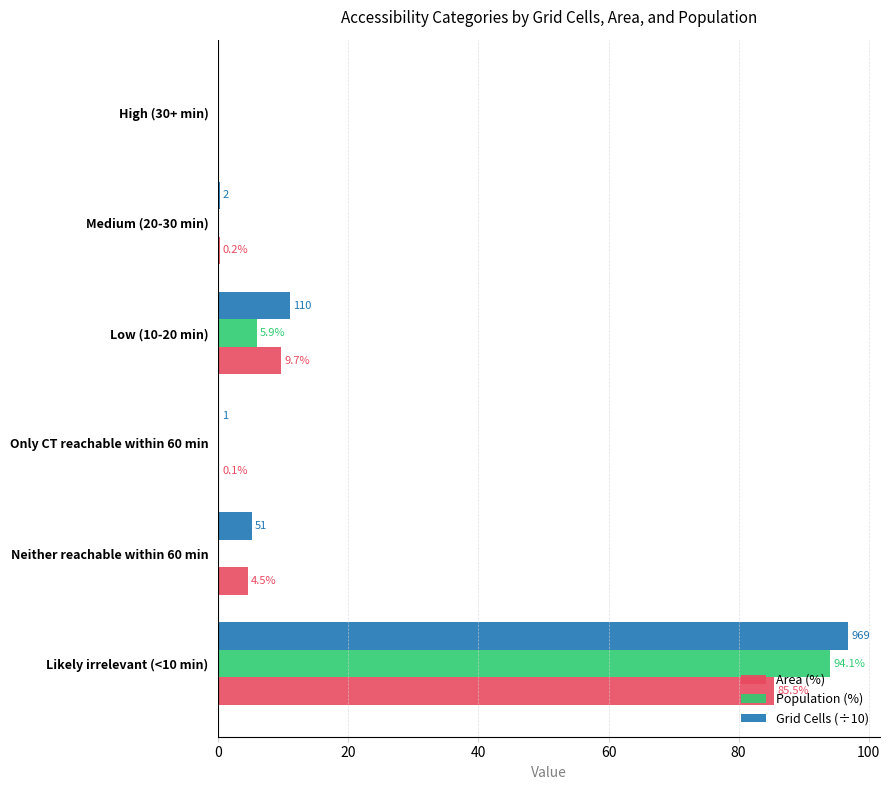

The value of Population (%) at Low (10-20 min) is 5.9. True or false?

True